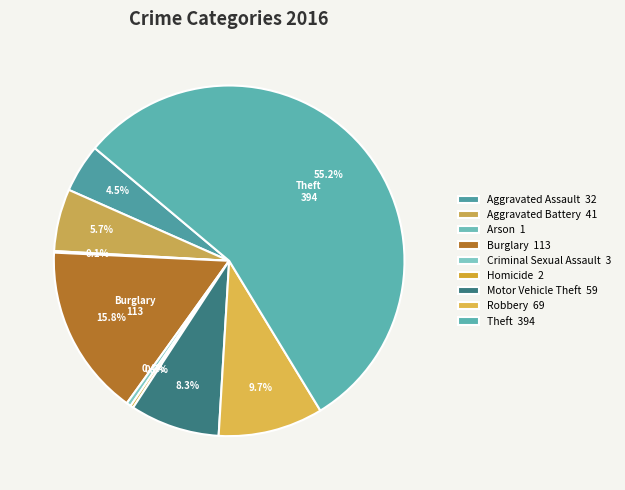

To the nearest percent, what is the combined percentage of Homicide and Aggravated Assault?

5%